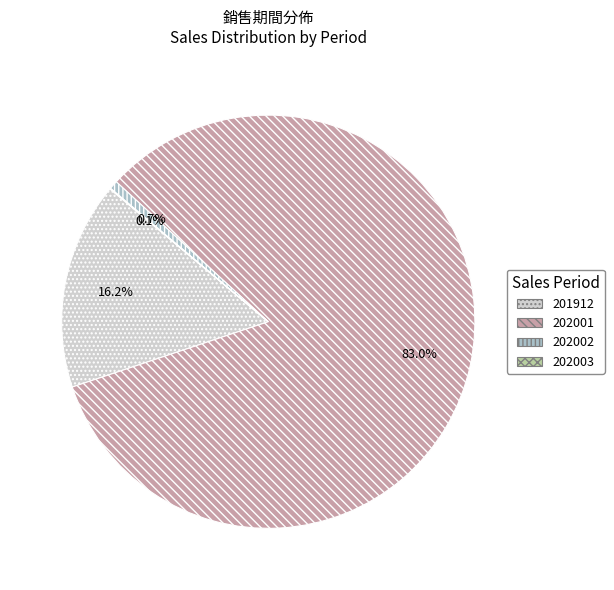

Which category has the biggest portion of the pie?

202001